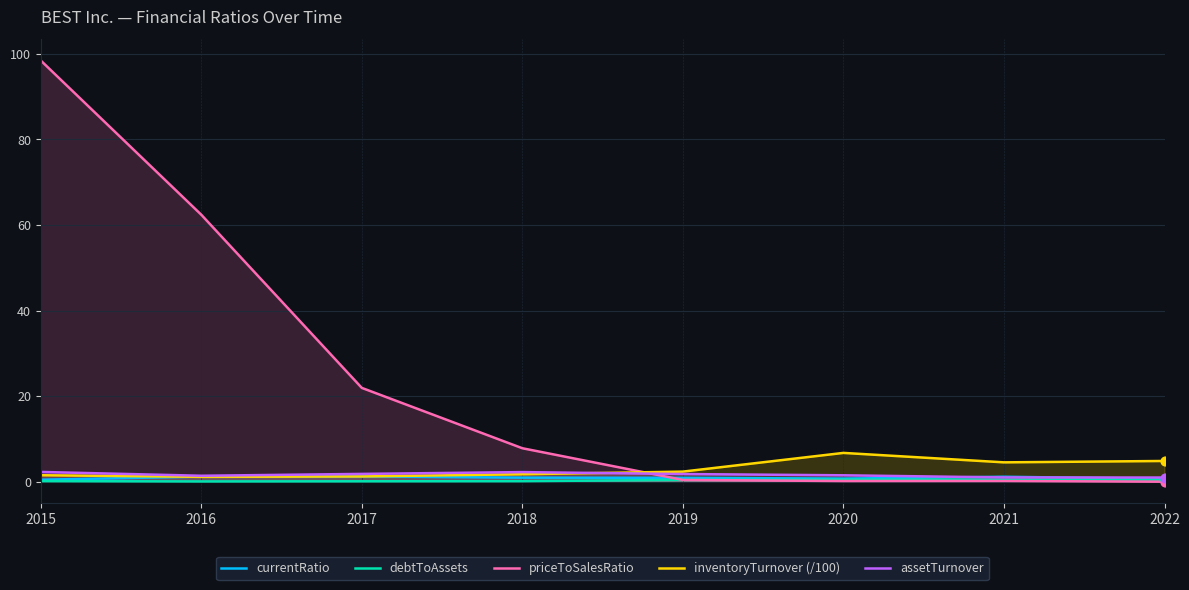

What is the total value across all series at 2021?

7.4